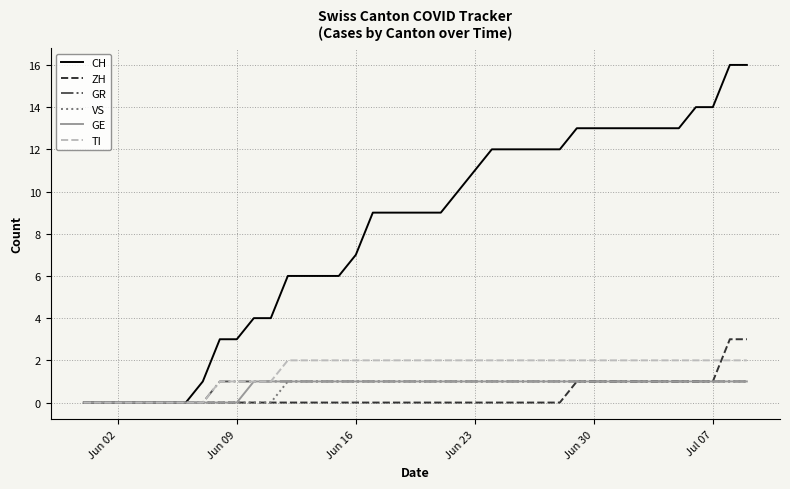

Which series has the widest spread of values?

CH